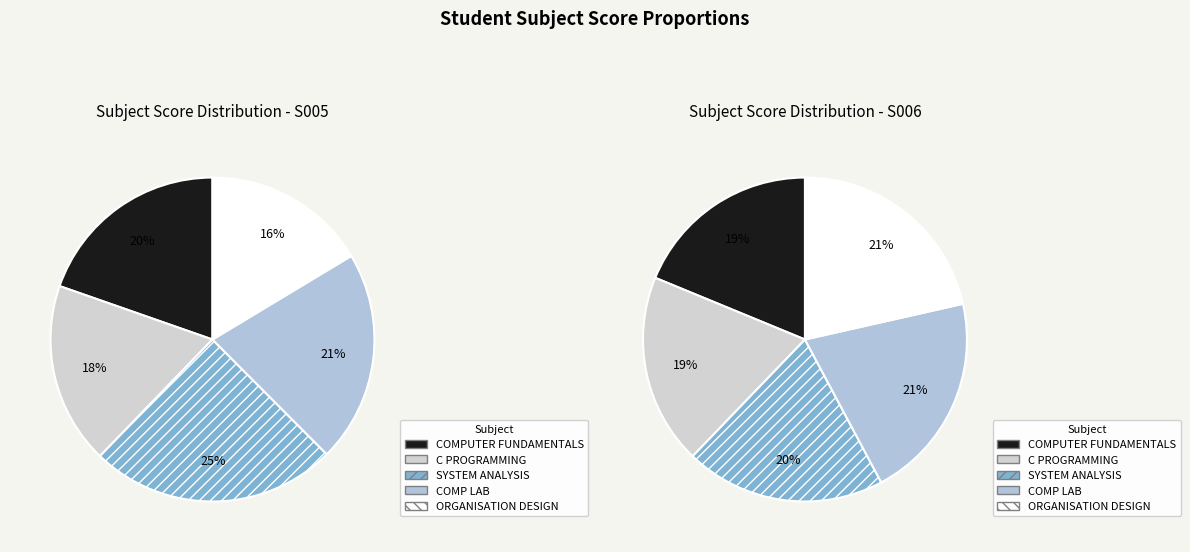

Which series has the largest range (max minus min)?

ORGANISATION DESIGN